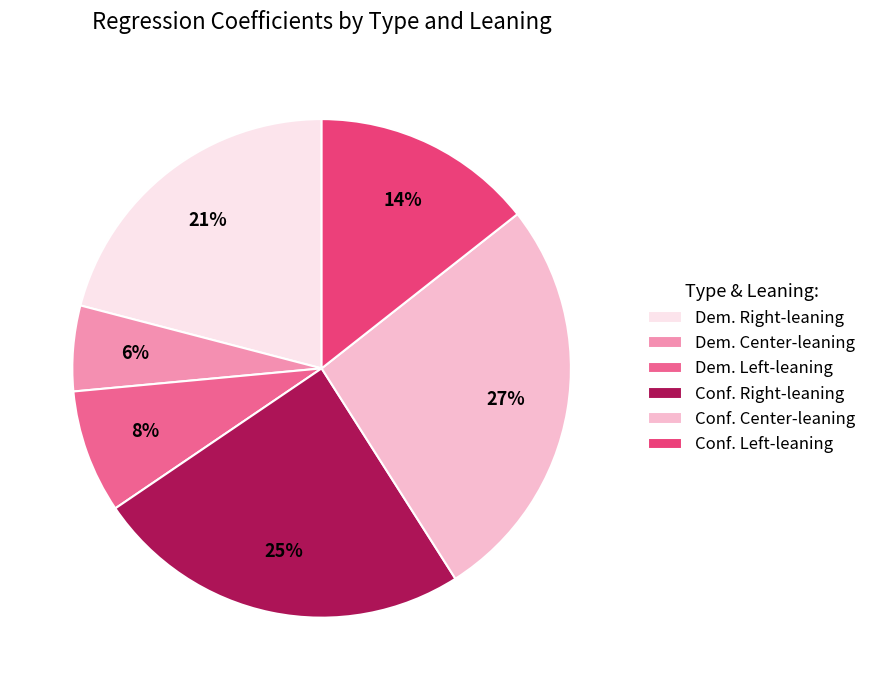

To the nearest percent, what is the average slice percentage?

17%